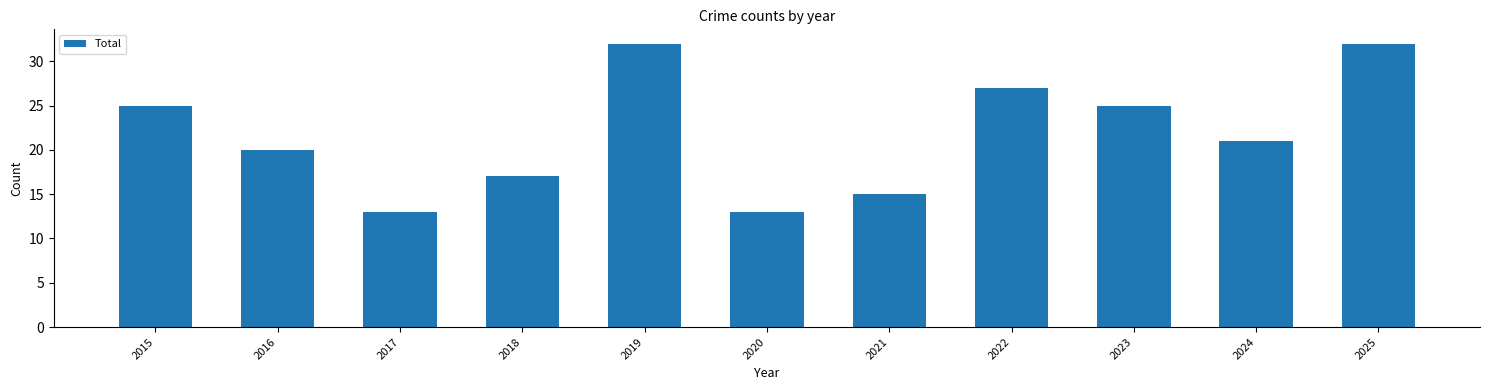

Reading left to right, list all the values displayed in this chart.

2015=25	2016=20	2017=13	2018=17	2019=32	2020=13	2021=15	2022=27	2023=25	2024=21	2025=32